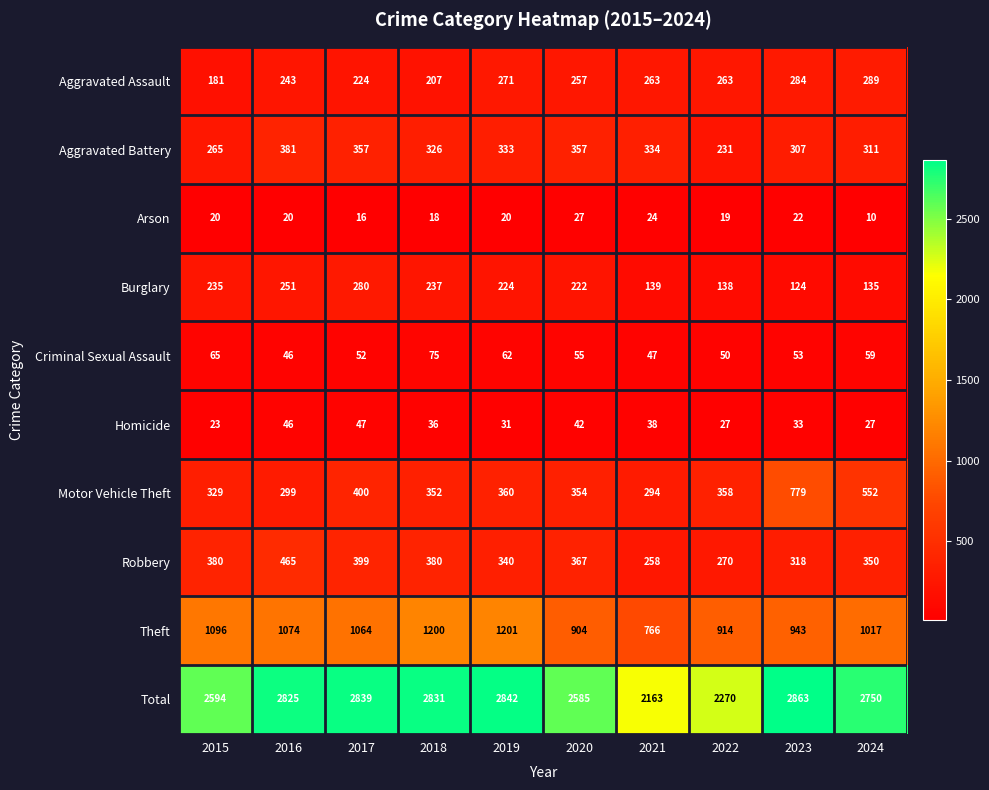

What is the difference between the second highest and second lowest values in the Aggravated Battery series?

92